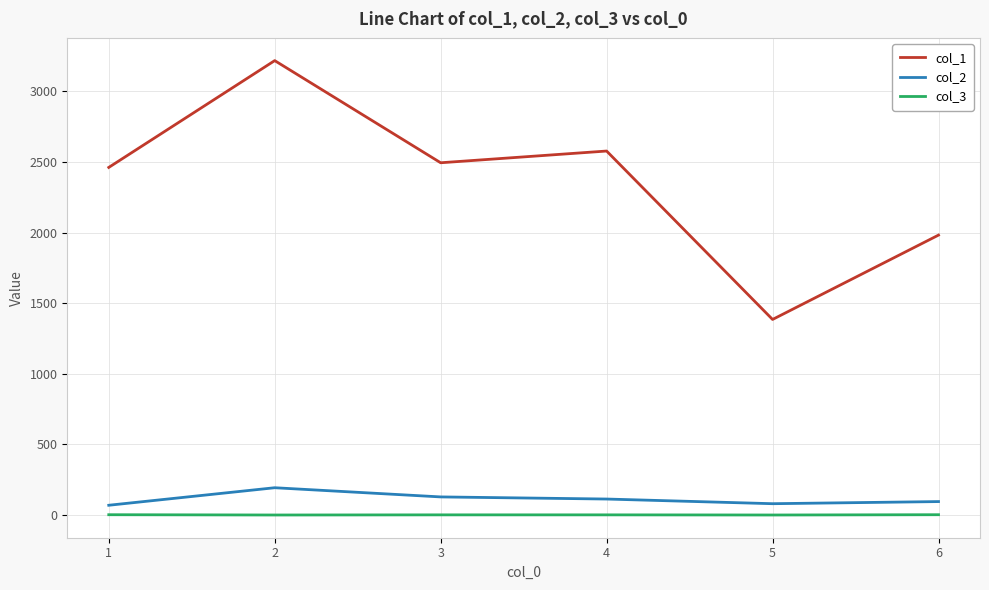

At how many categories does at least one series exceed 1721?

5